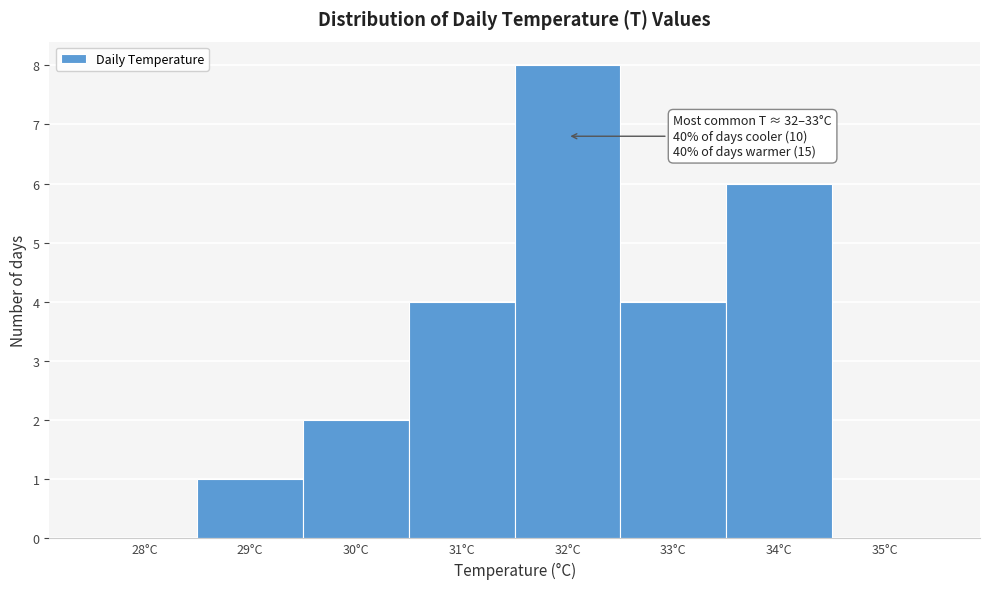

Reading left to right, list all the values displayed in this chart.

28°C=0	29°C=1	30°C=2	31°C=4	32°C=8	33°C=4	34°C=6	35°C=0